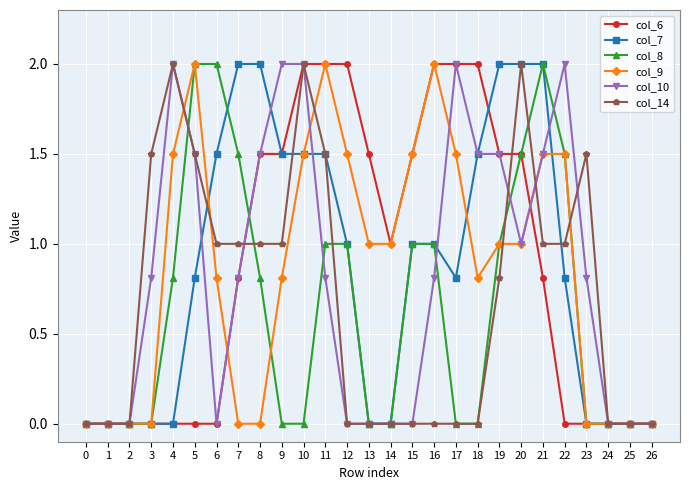

How many distinct data groups are displayed?

6